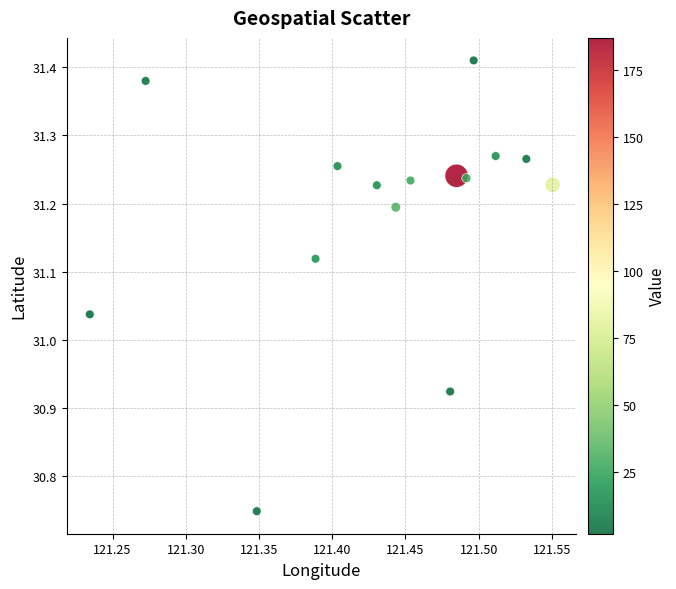

What is the range of Y values (max minus min)?

0.7